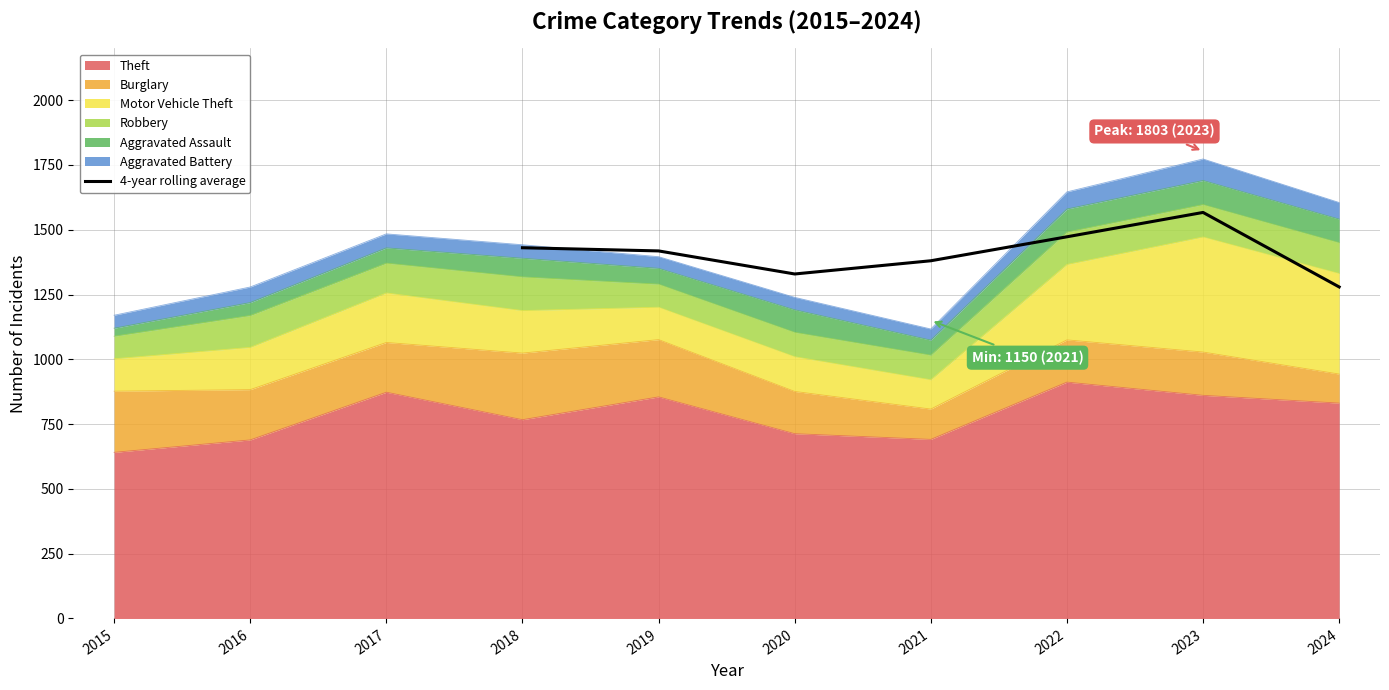

The Theft series shows 1255 at 2018. True or false?

False